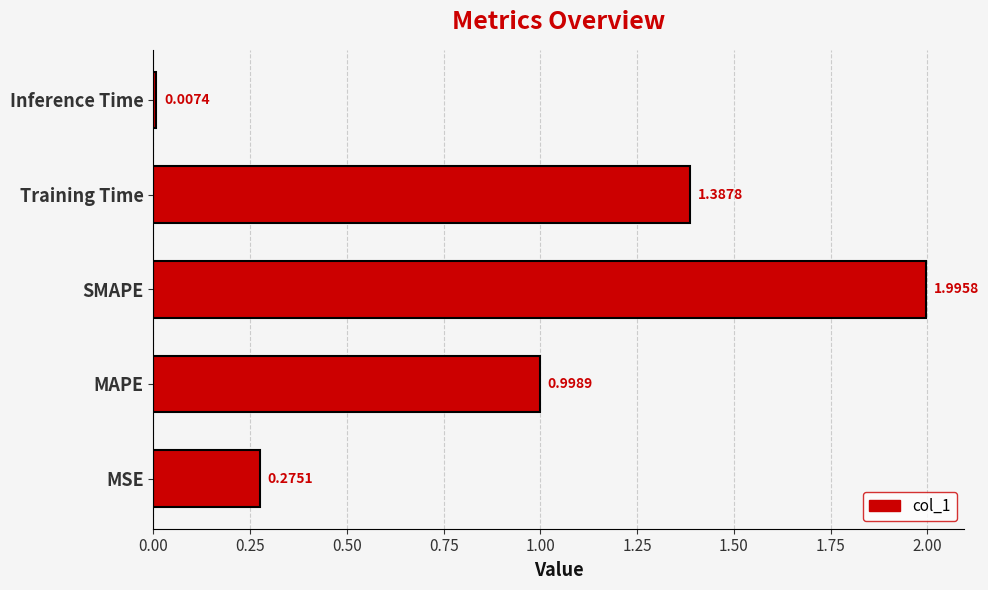

What is the sum of all values?

4.7